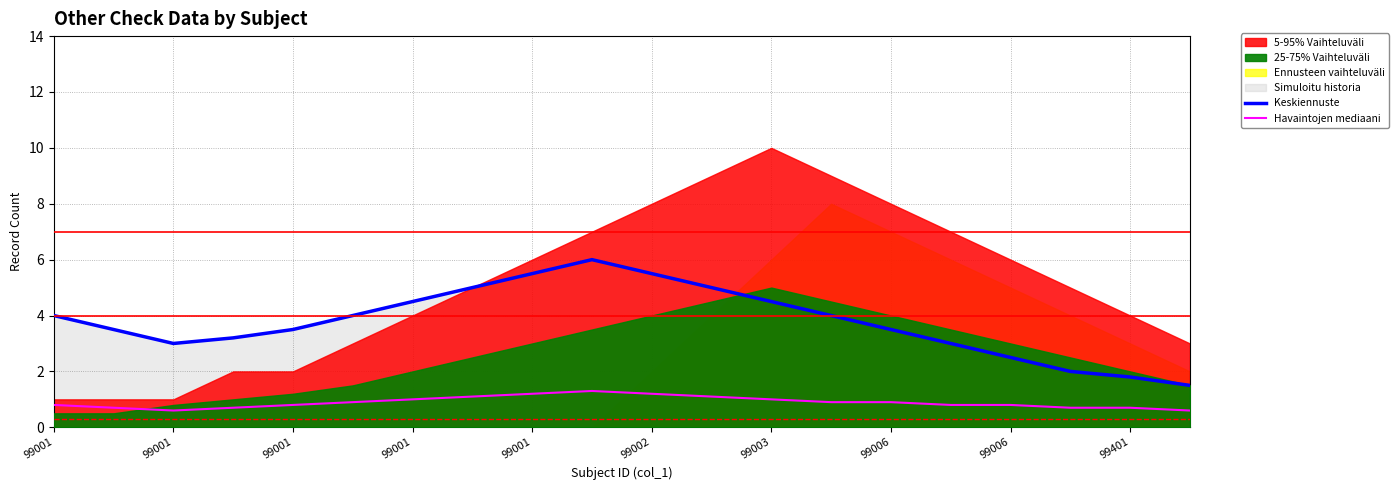

At which category does Keskiennuste reach its first local valley?

99001